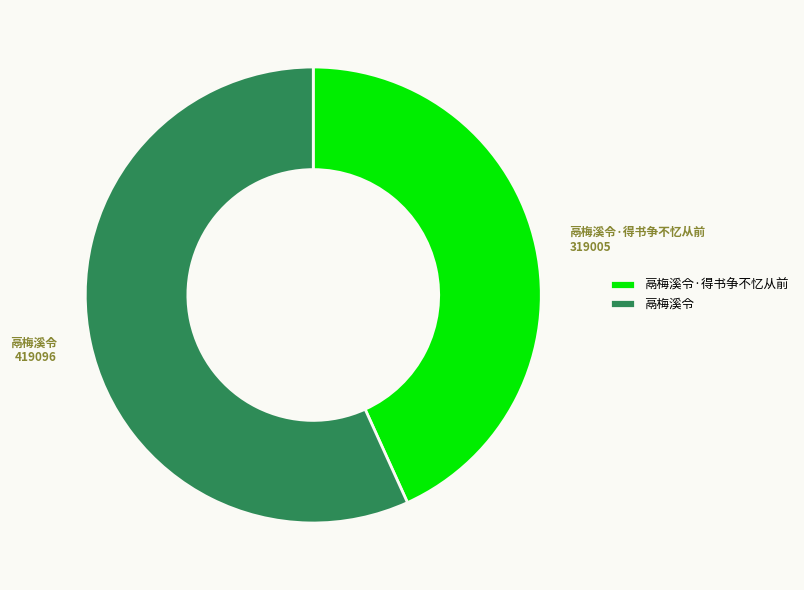

Approximately how many times larger is the value at 鬲梅溪令·得书争不忆从前 compared to 鬲梅溪令?

0.8